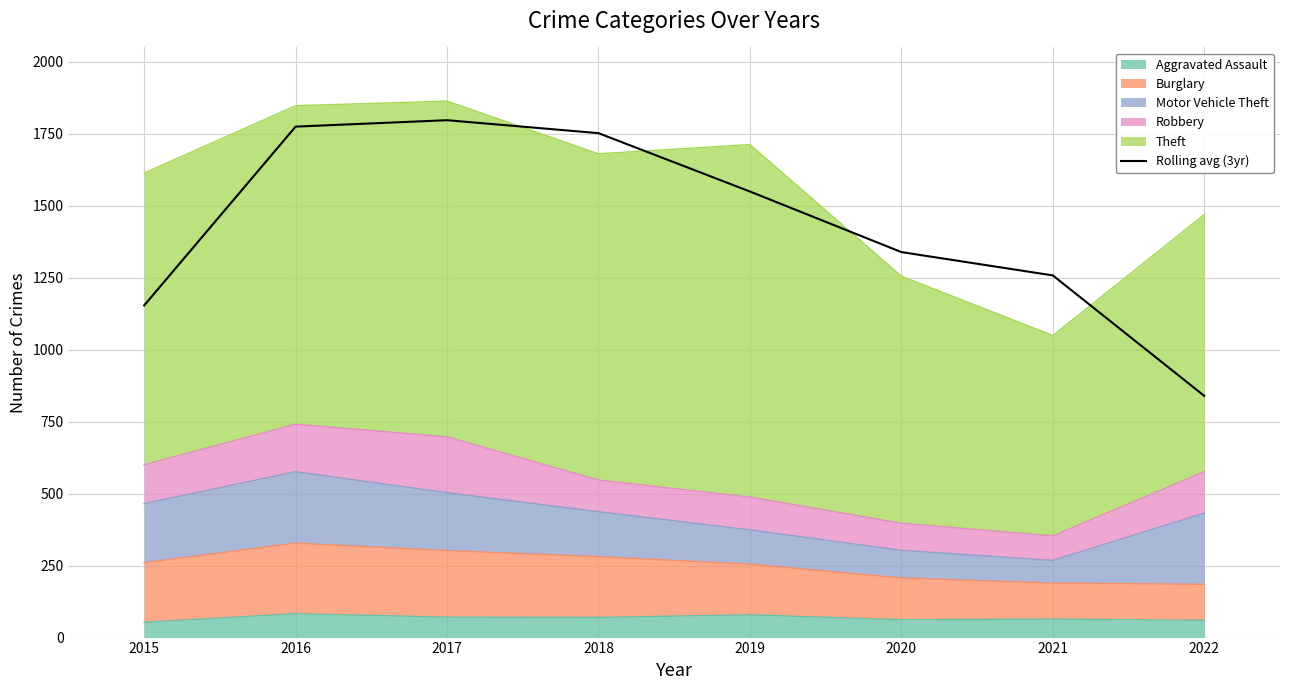

List the labels in order of value, largest first.

2017, 2016, 2018, 2019, 2020, 2021, 2015, 2022